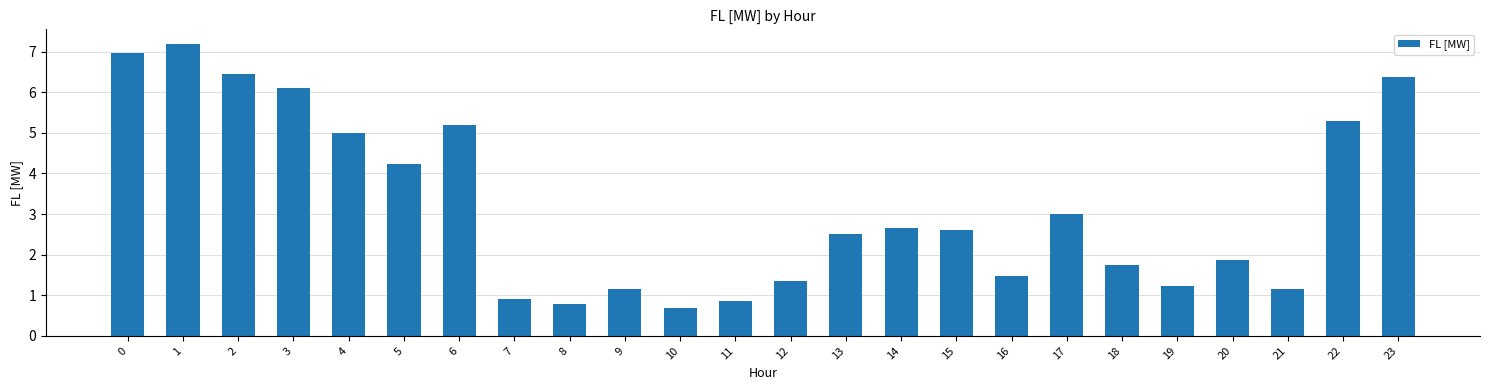

What is the approximate value at 15?

2.6